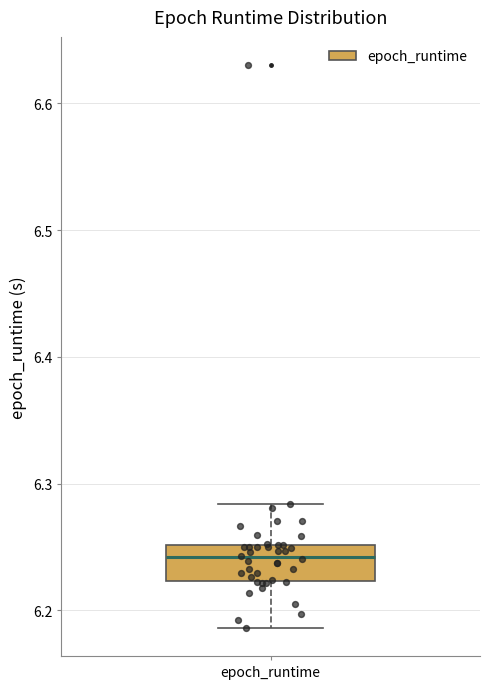

Read this box plot against the y-axis: the position of the median line, the range covered by the box, and the ends of both whiskers. The values are not printed on the chart, so give them approximately, as read against the axis.

median 6.24, box 6.22 to 6.25, whiskers 6.19 to 6.28